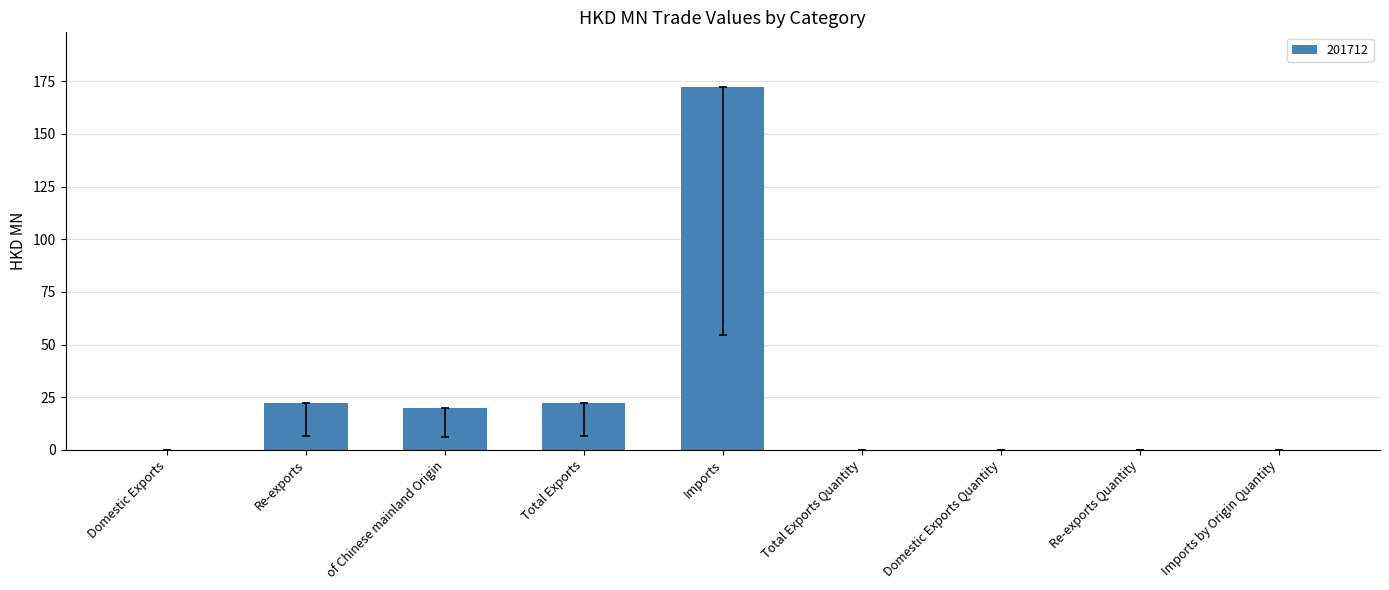

What is the change in value from Total Exports to Imports?

+150.3